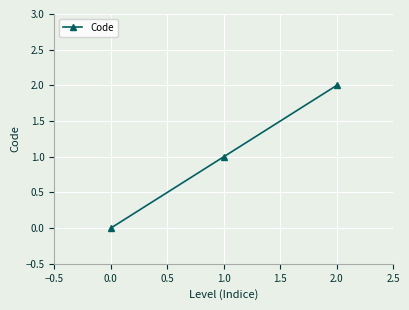

Is this an area chart (filled region under the line)?

No